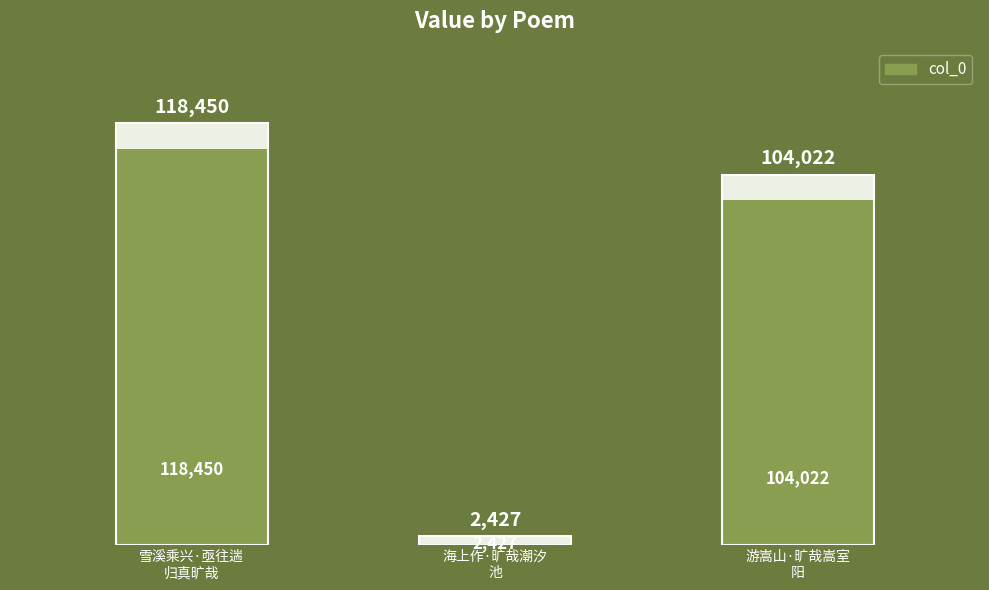

What is the sum of all values?

224899